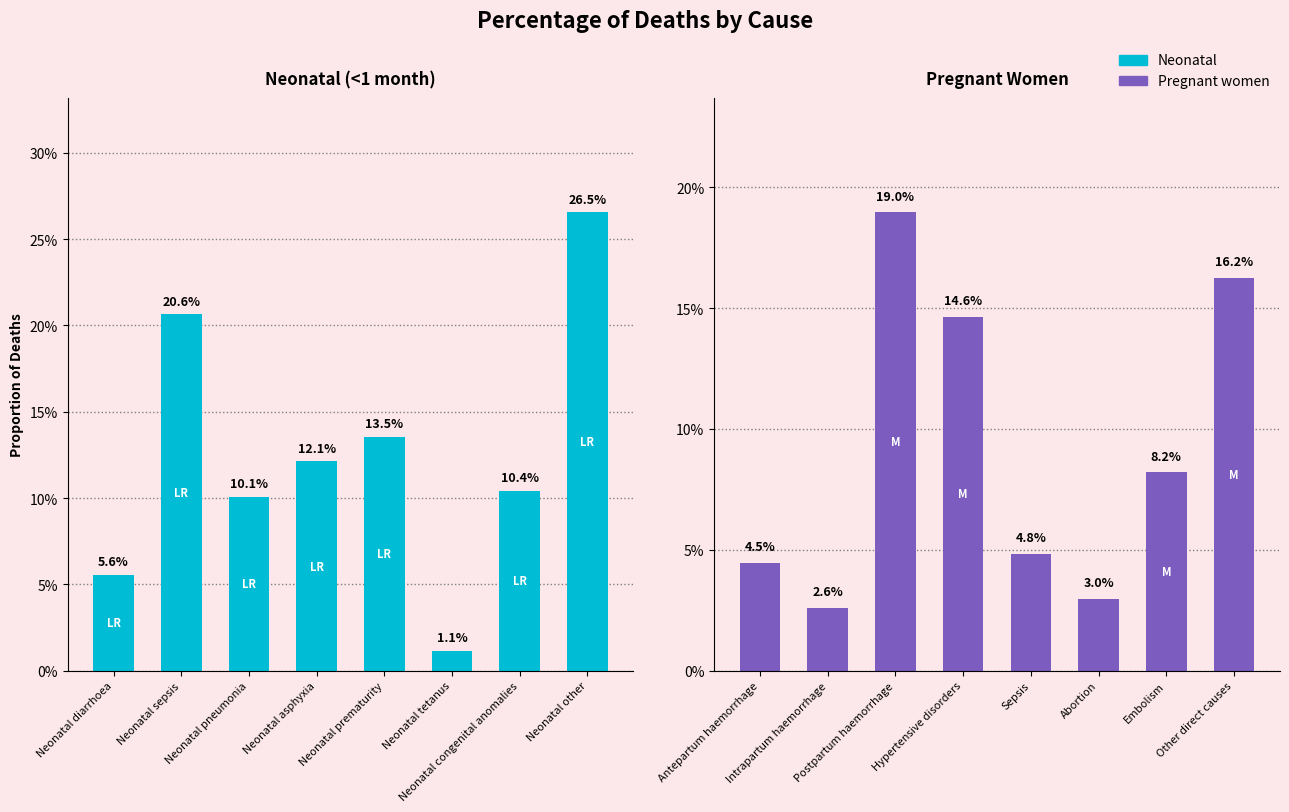

Does the chart contain stacked bars?

No